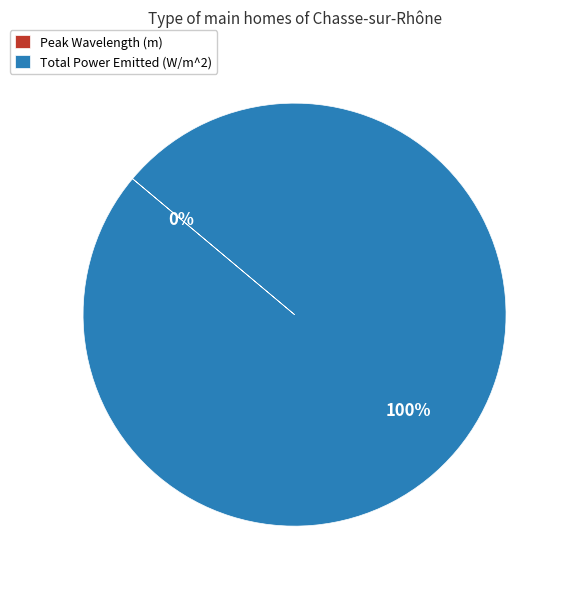

To the nearest percent, what is the difference between the Total Power Emitted (W/m^2) and Peak Wavelength (m) slice percentages?

100%